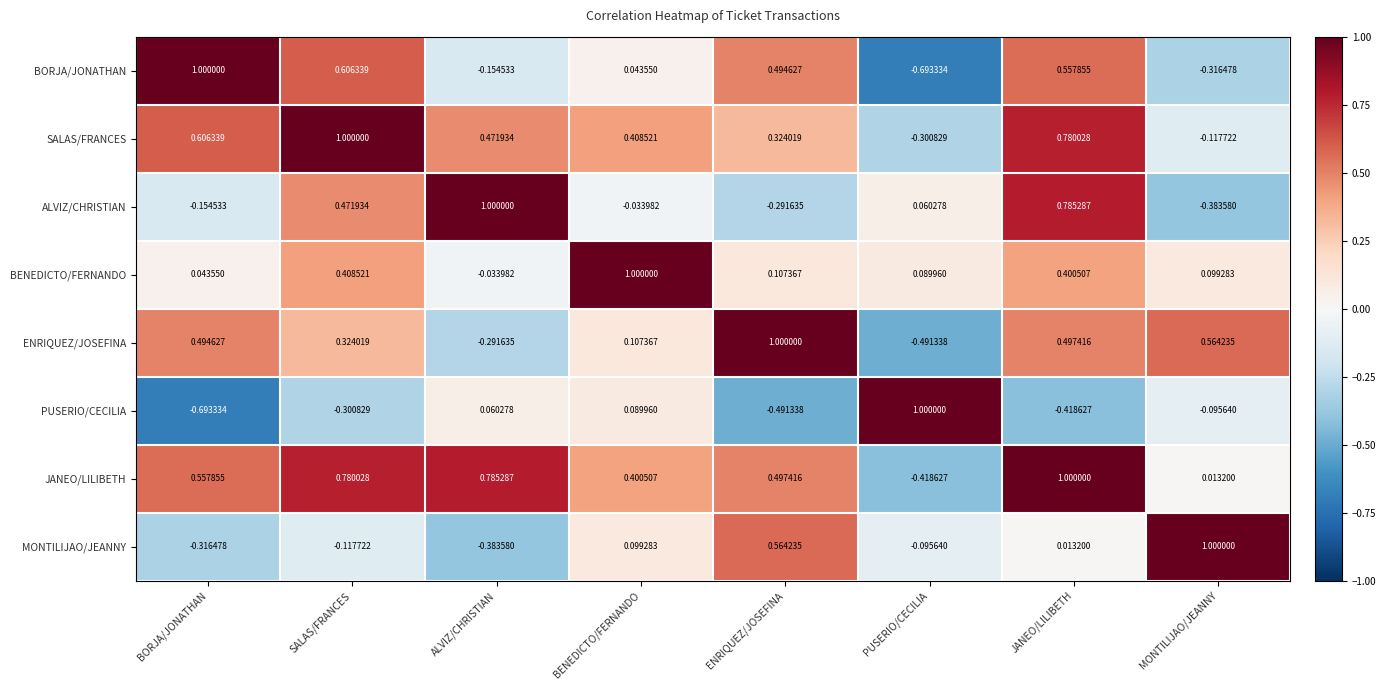

At which category is the sum across all series the highest?

JANEO/LILIBETH